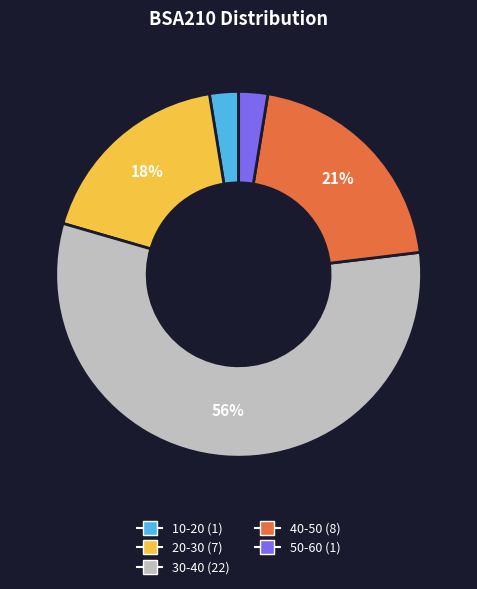

Is the sum of 30-40 (22) and 20-30 (7) greater than half?

Yes